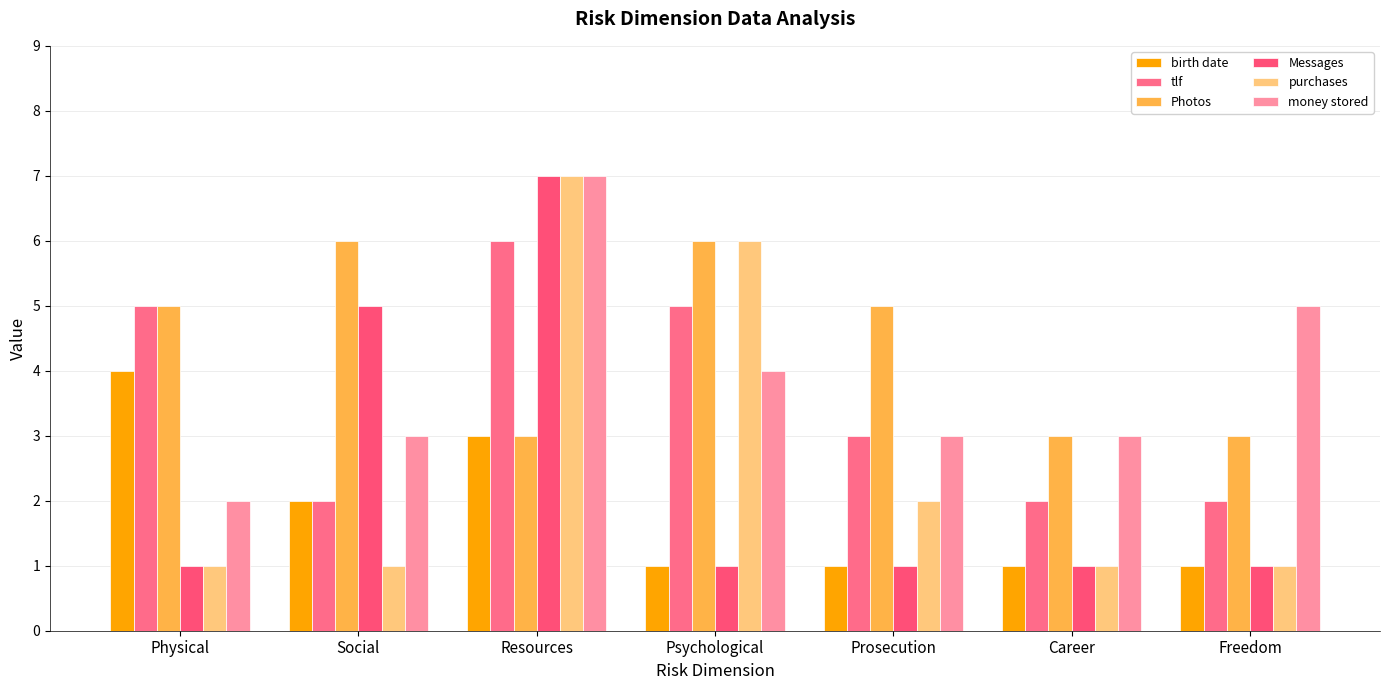

How many data points does each series have?

7